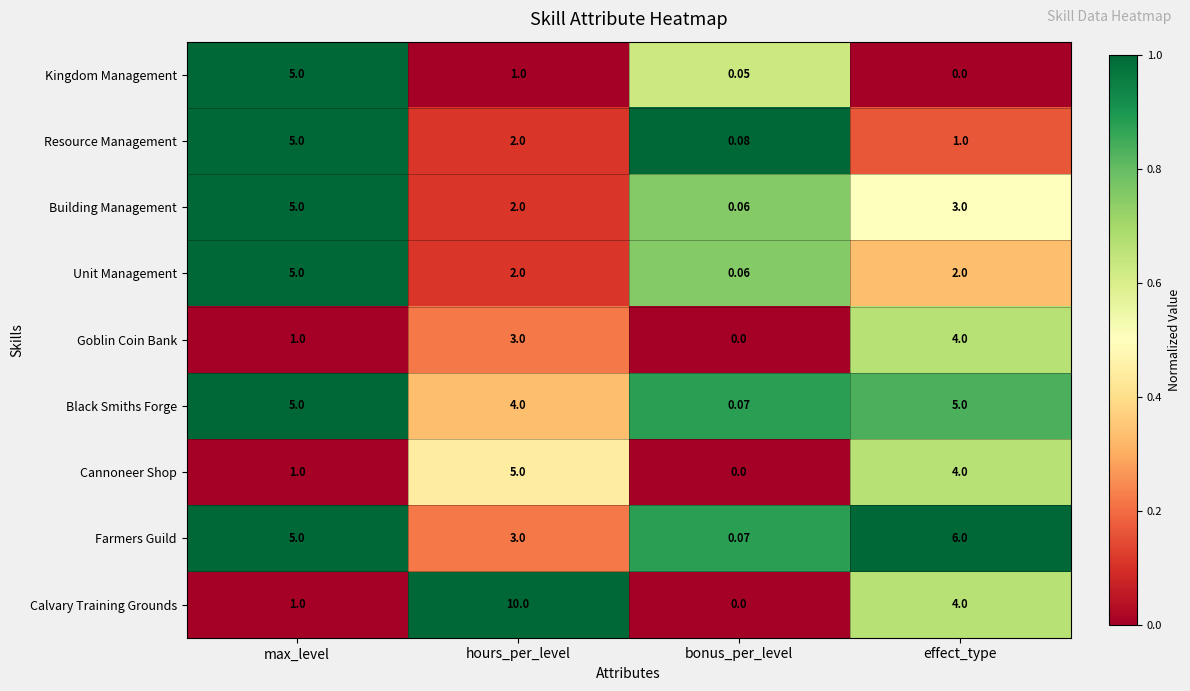

At which category does the chart reach its peak across all series?

hours_per_level